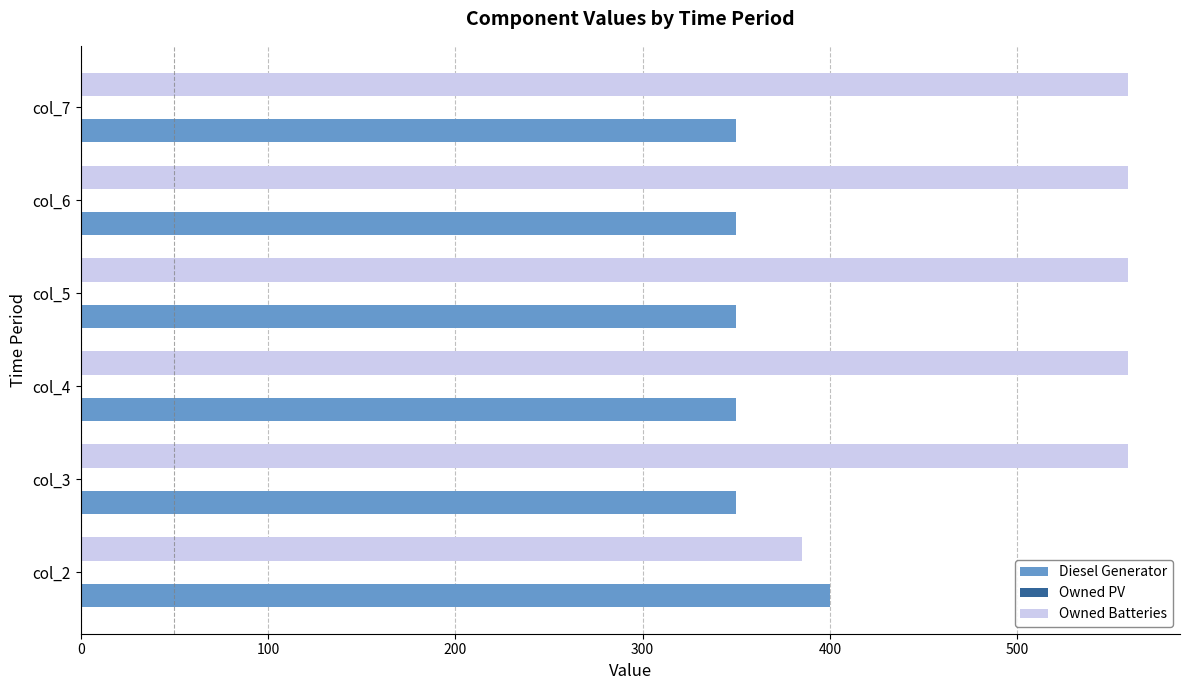

The value of Owned Batteries at col_3 is 559. True or false?

True